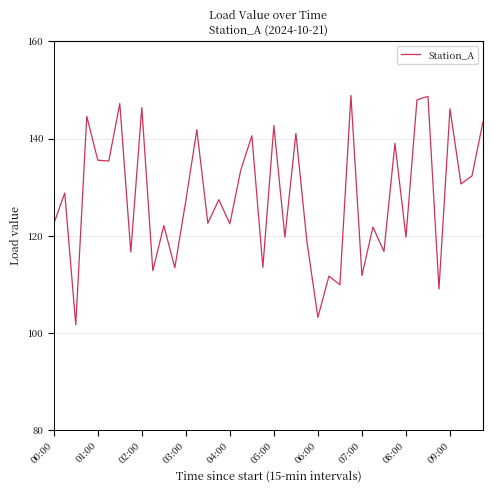

What is the difference between the maximum and minimum values?

47.2